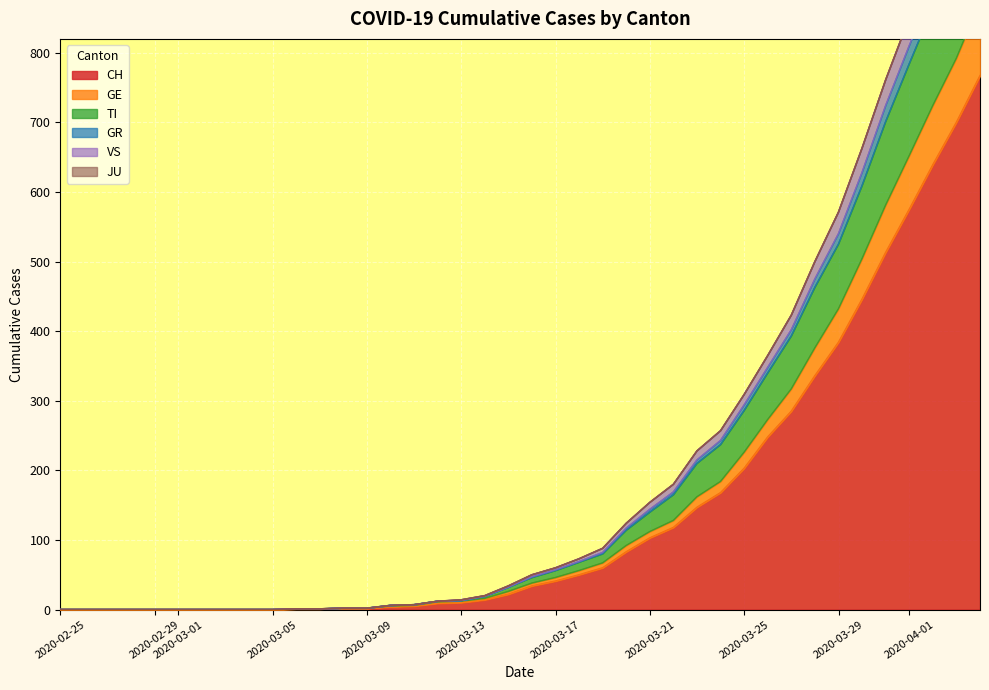

Which category has the lowest value in the VS series?

2020-02-25